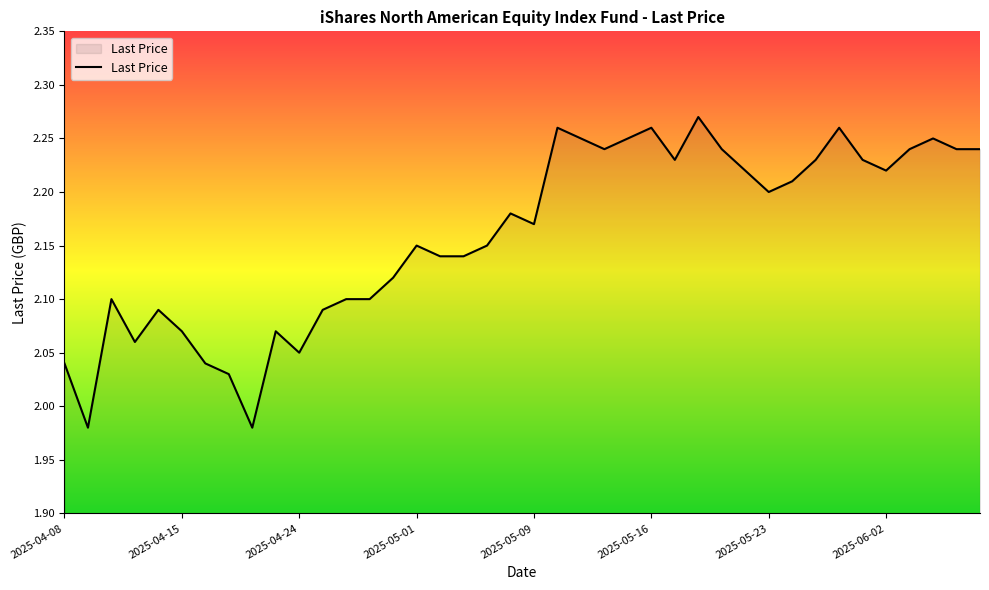

What is the difference between the maximum and minimum values?

0.3